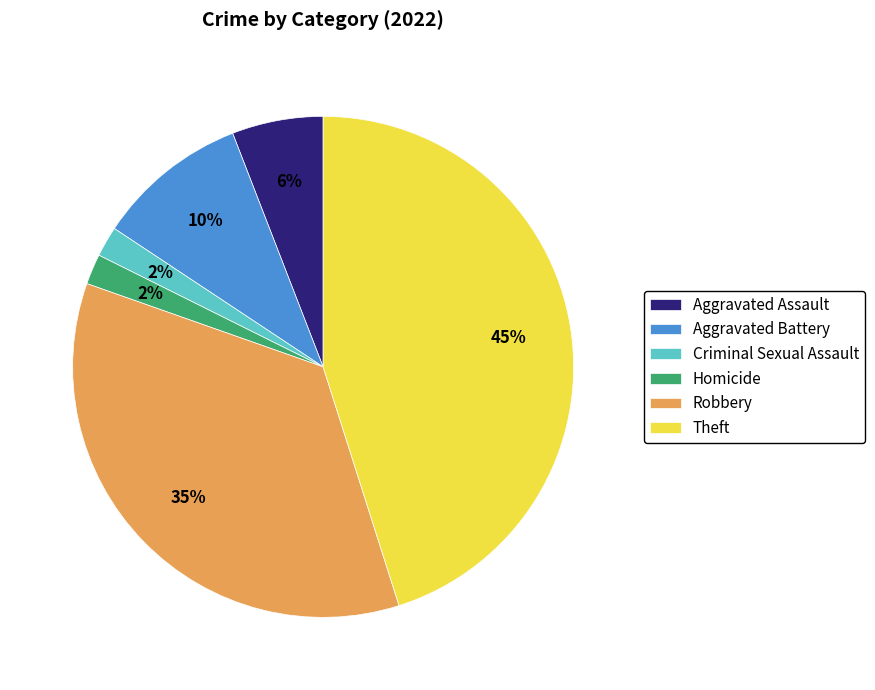

How many segments does this pie chart have?

6